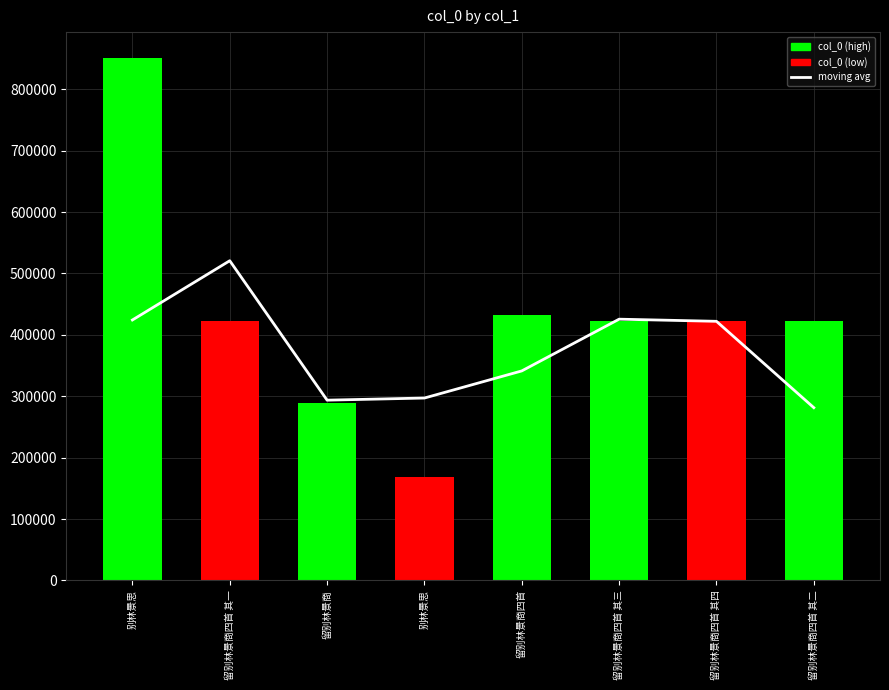

True or false: col_0 has a value of 156144.6 at 留别林景商.

False